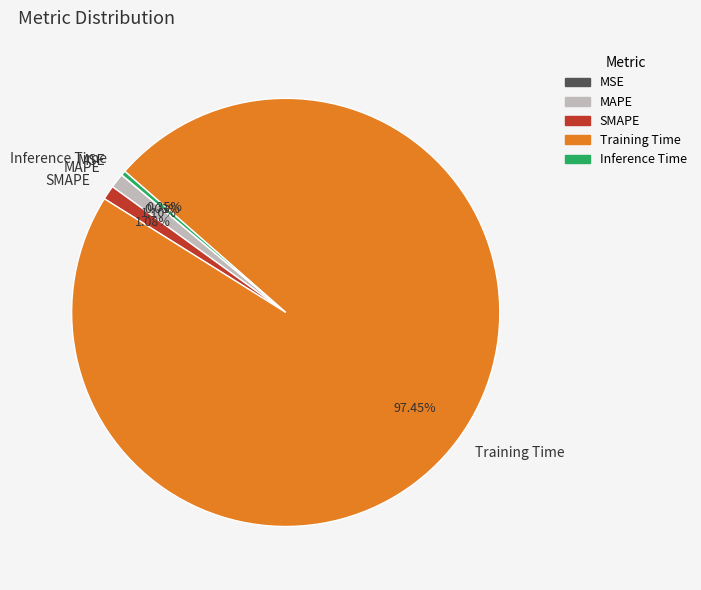

Which has a higher value, MAPE or Training Time?

Training Time